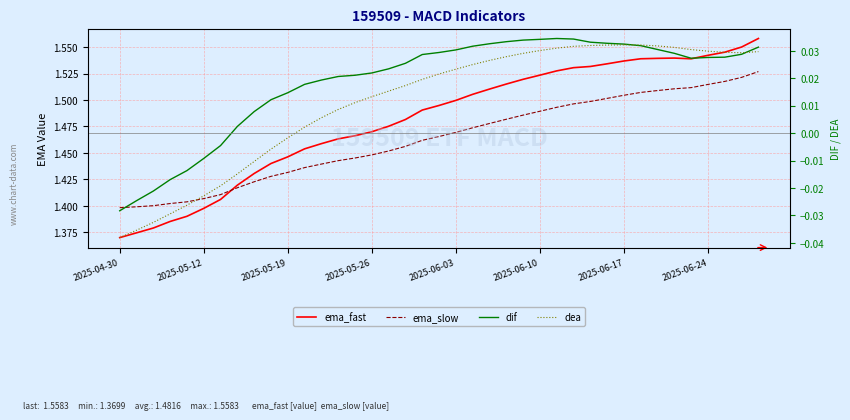

Is the value of dea at 29 greater than the value of dif at 10?

Yes